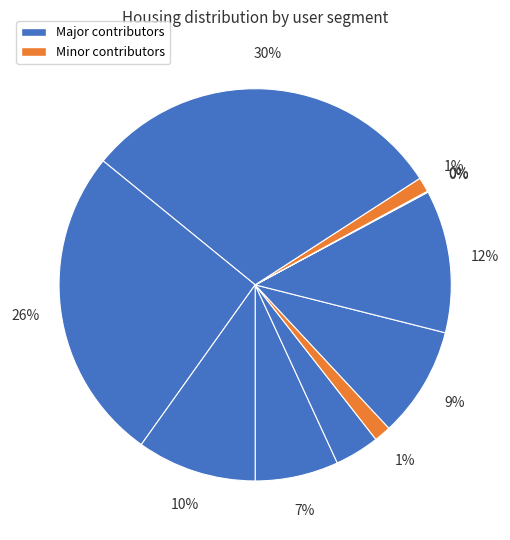

To the nearest percent, what is the difference between the largest and smallest slice percentages?

30%